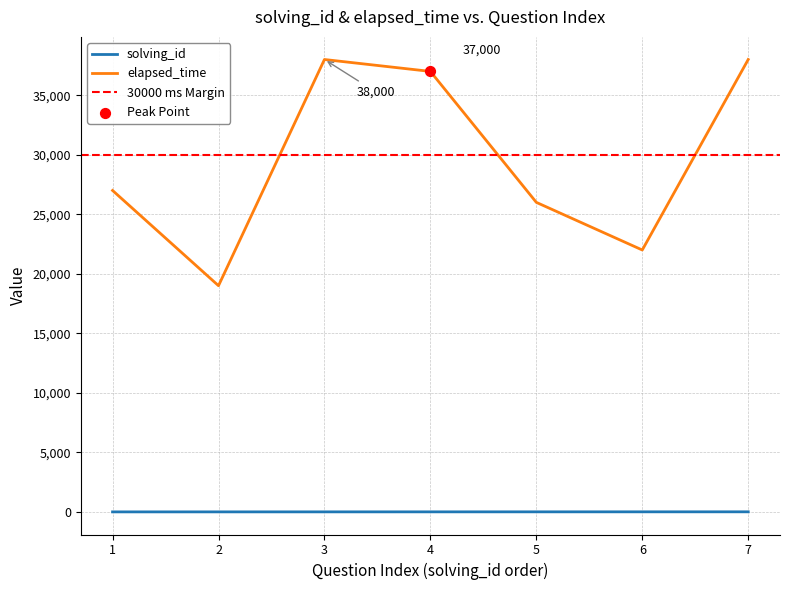

Which series has the largest total across all categories?

elapsed_time